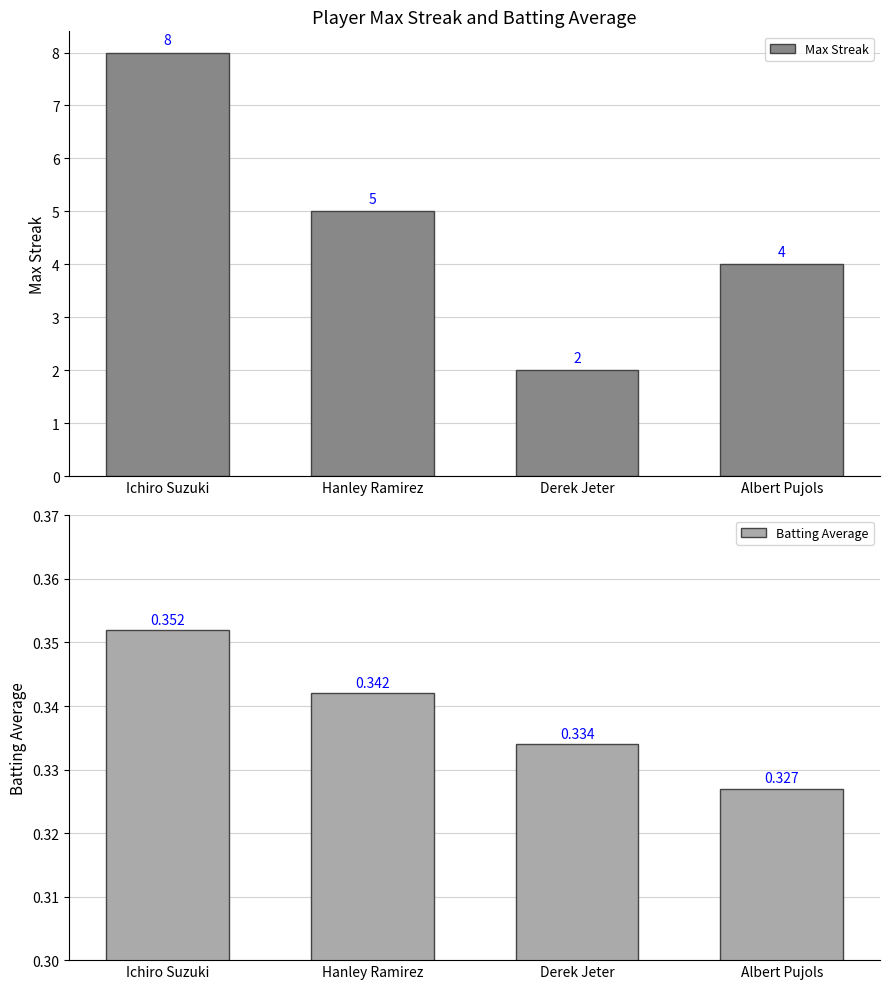

At which label is Batting Average closest to 0?

Albert Pujols